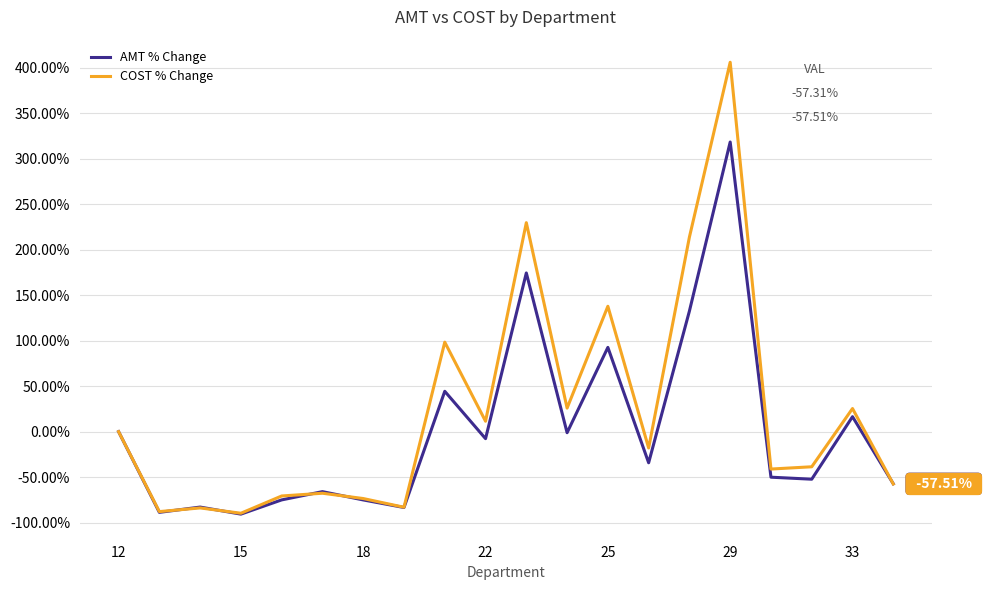

Which series has the largest range (max minus min)?

COST % Change